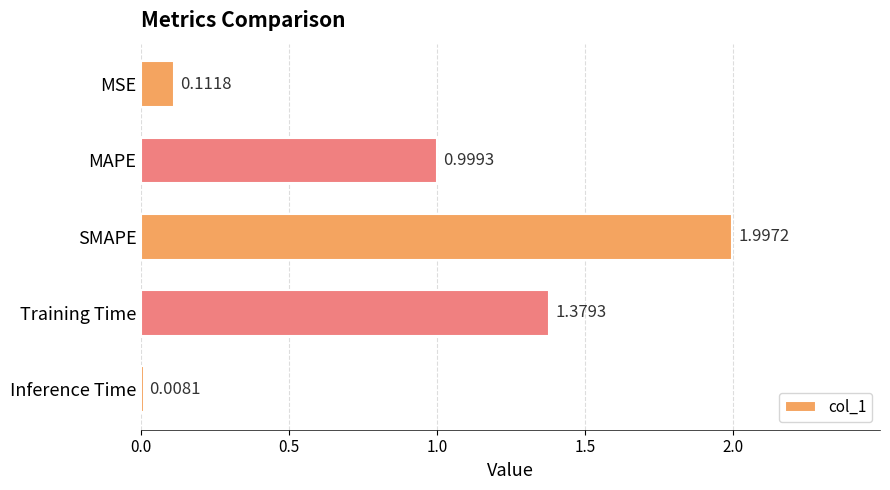

List the labels in order of value, largest first.

SMAPE, Training Time, MAPE, MSE, Inference Time